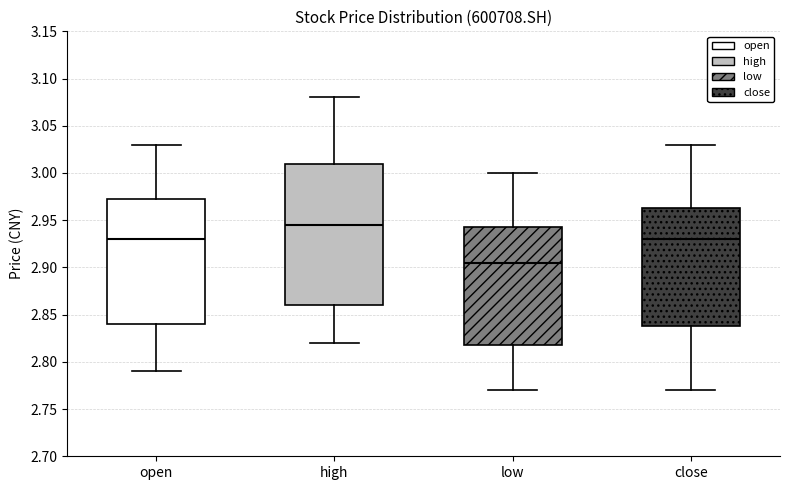

Which box is the tallest, from its lower edge to its upper edge?

high